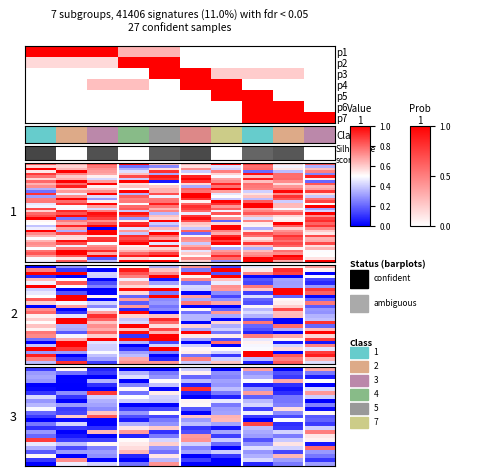

At how many categories does at least one series exceed 0?

10